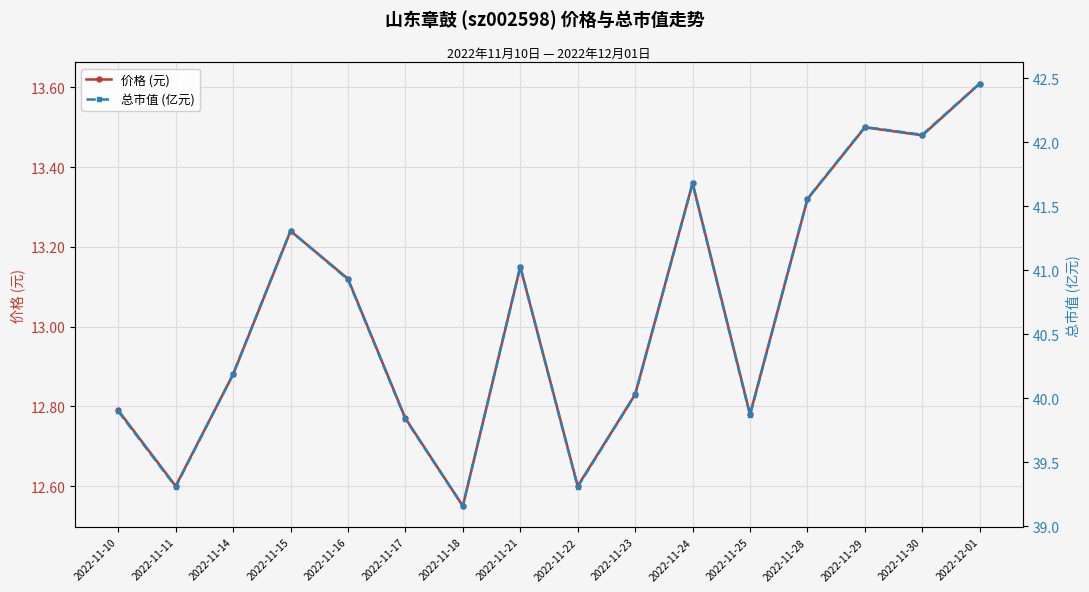

Is the value of 总市值 (亿元) at 2022-11-30 greater than the value of 价格 (元) at 2022-11-16?

Yes